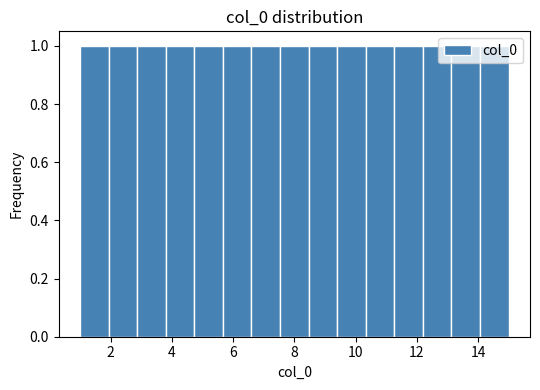

Reading left to right, transcribe this chart: for each bar, give the range it covers on the x-axis and its height. Neither the bar edges nor the heights are printed on the chart, so give them approximately, as read against the axes.

1.0 to 2.0: 1
2.0 to 2.8: 1
2.8 to 3.8: 1
3.8 to 4.8: 1
4.8 to 5.6: 1
5.6 to 6.6: 1
6.6 to 7.6: 1
7.6 to 8.4: 1
8.4 to 9.4: 1
9.4 to 10.4: 1
10.4 to 11.2: 1
11.2 to 12.2: 1
12.2 to 13.2: 1
13.2 to 14.0: 1
14.0 to 15.0: 1